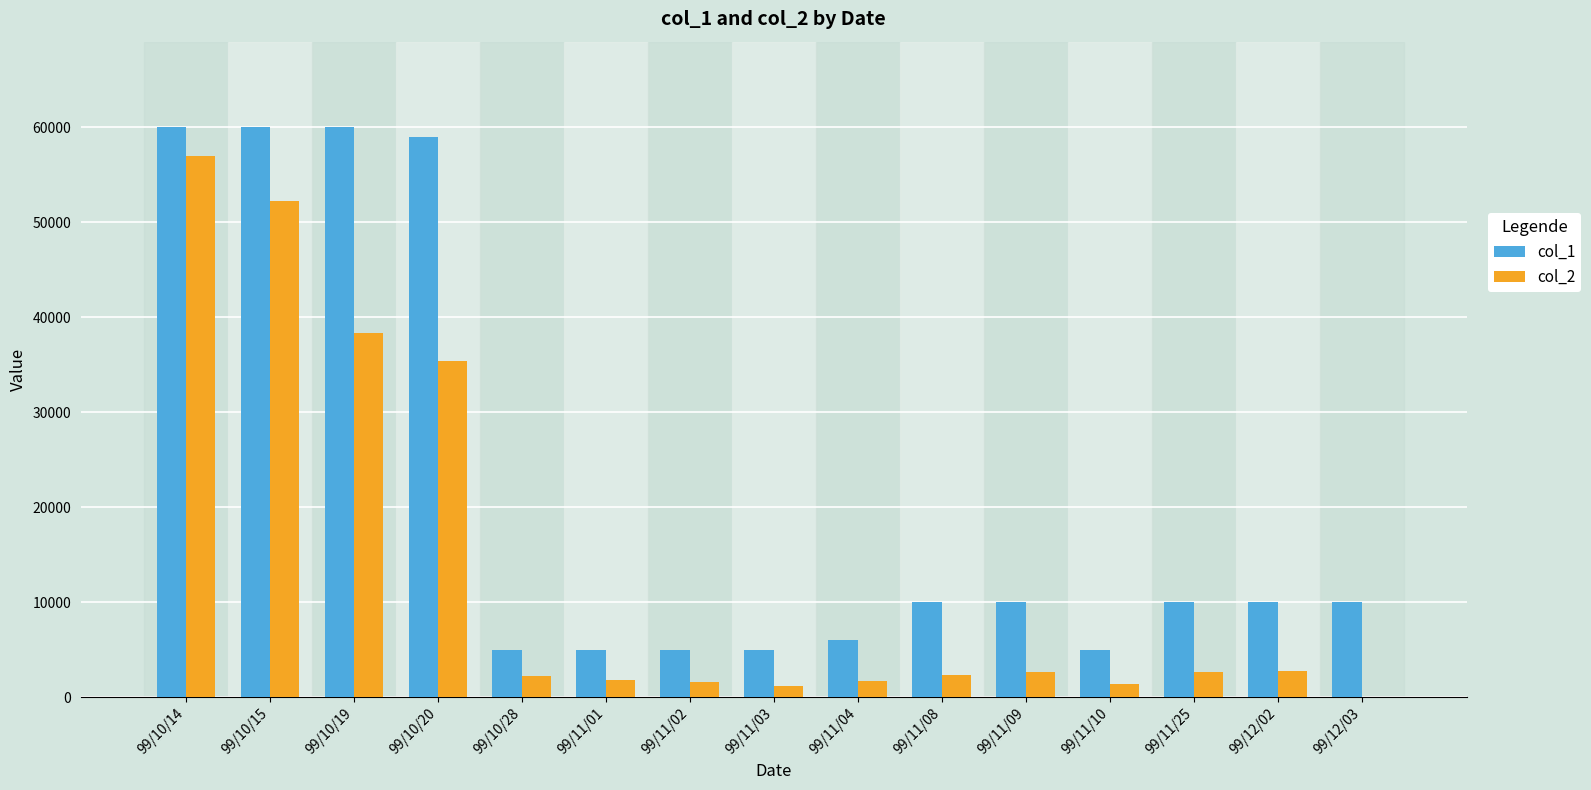

Read the col_1 value at 99/12/03, to the nearest 10.

10000